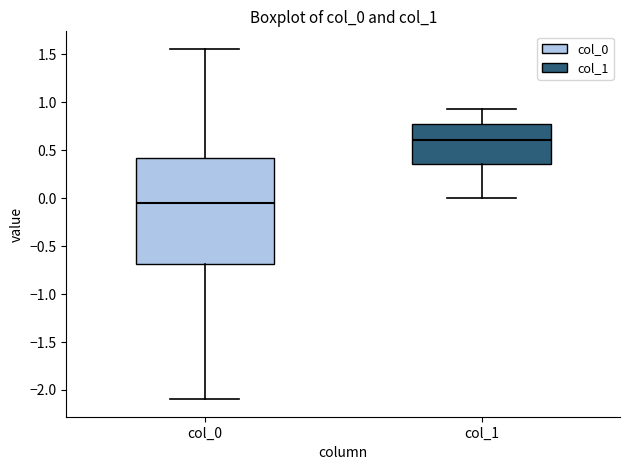

Comparing the boxes themselves (not the whiskers), which one is the tallest?

col_0